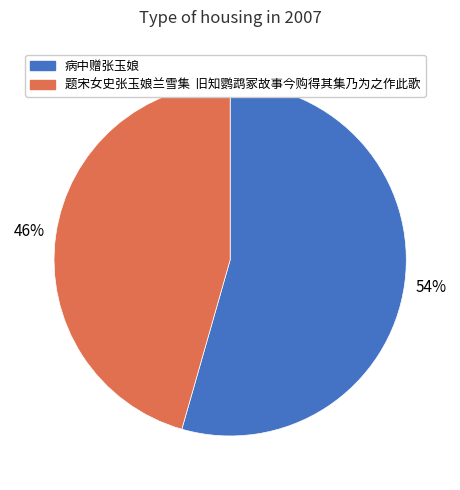

What is the majority slice?

病中赠张玉娘